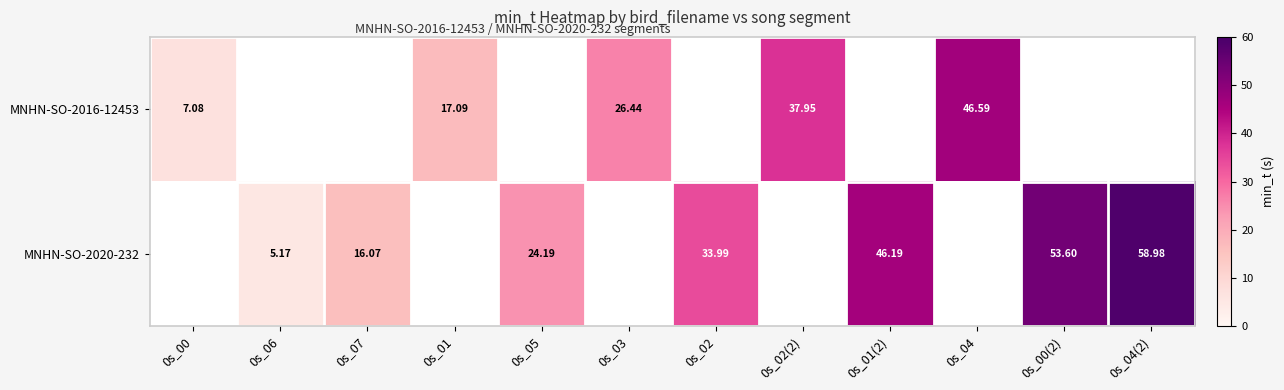

How many data points does each series have?

12